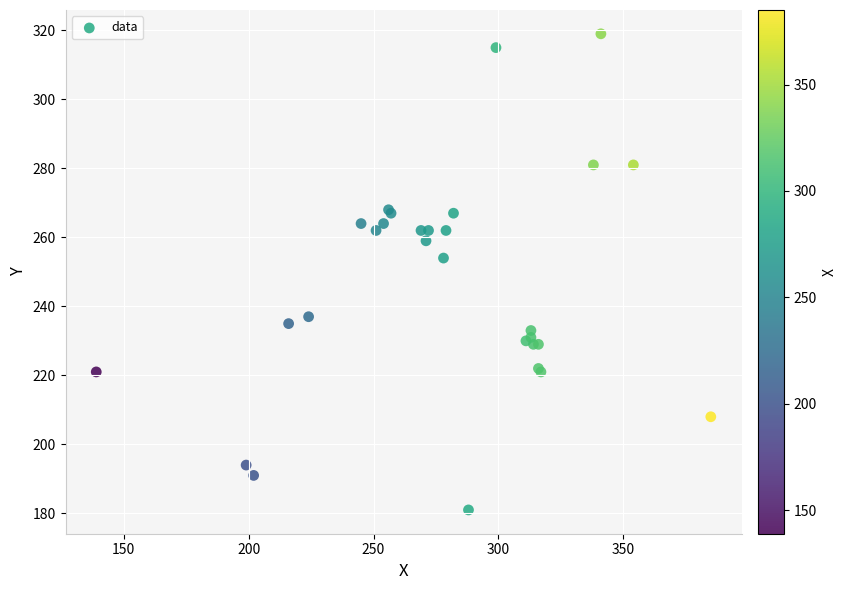

What Y value in the scatter plot is closest to 250?

254